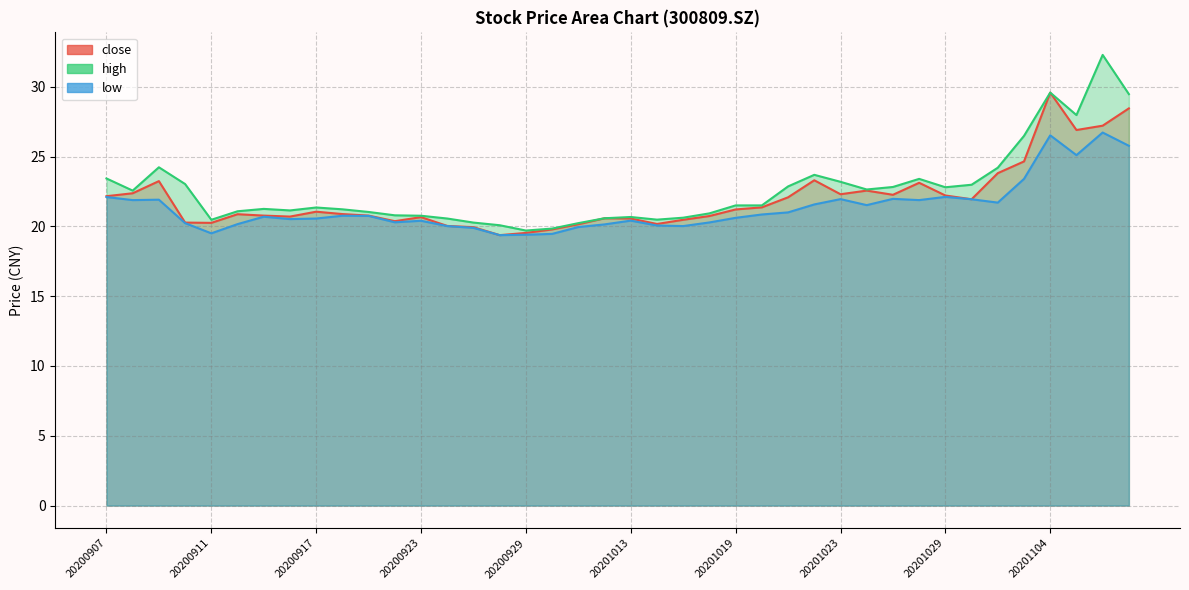

What is the total value across all series at 20200924?

60.6